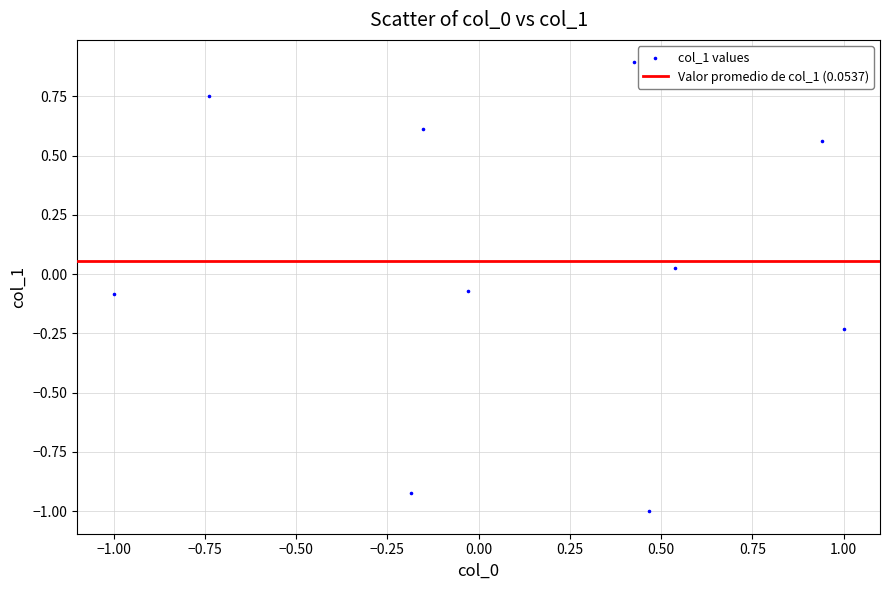

What is the range of X values (max minus min)?

2.0